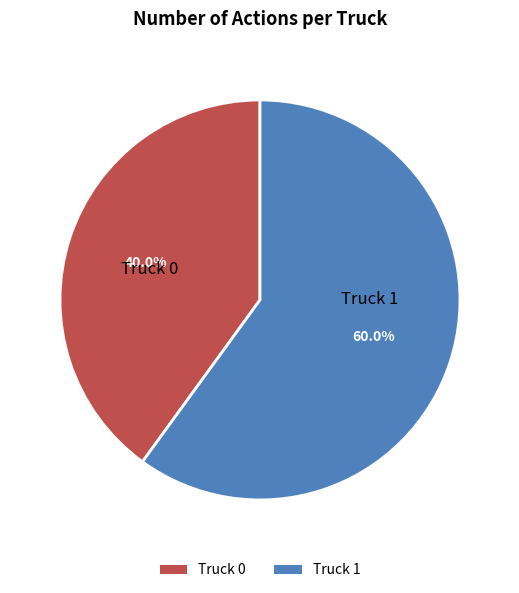

Which category has the biggest portion of the pie?

Truck 1